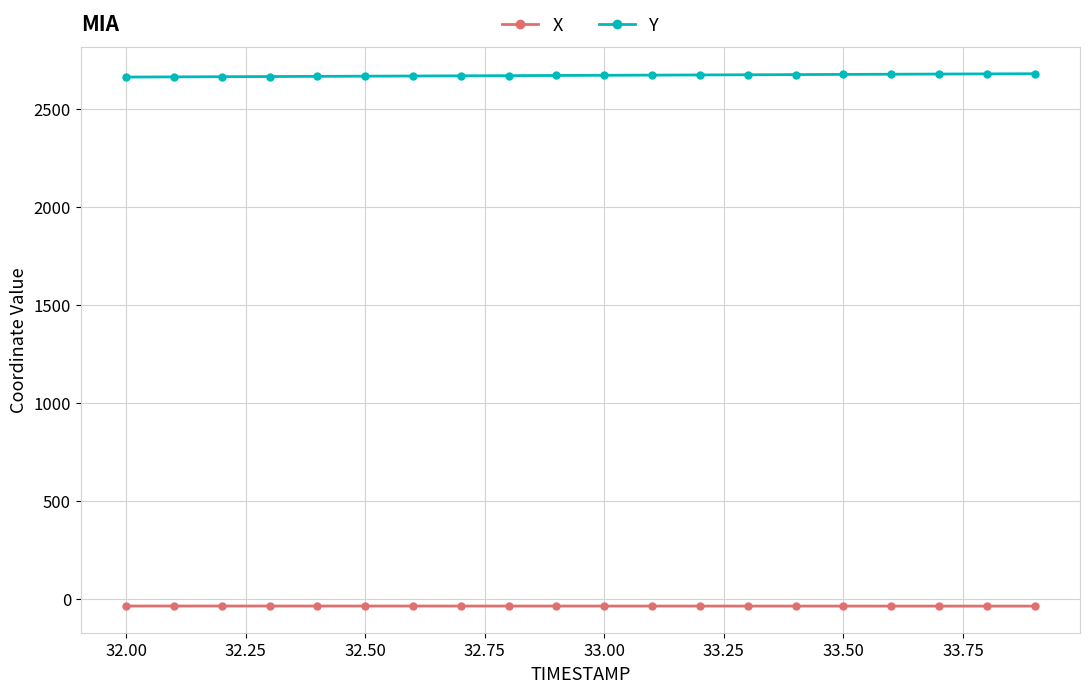

What are all the series names shown in the legend?

X, Y